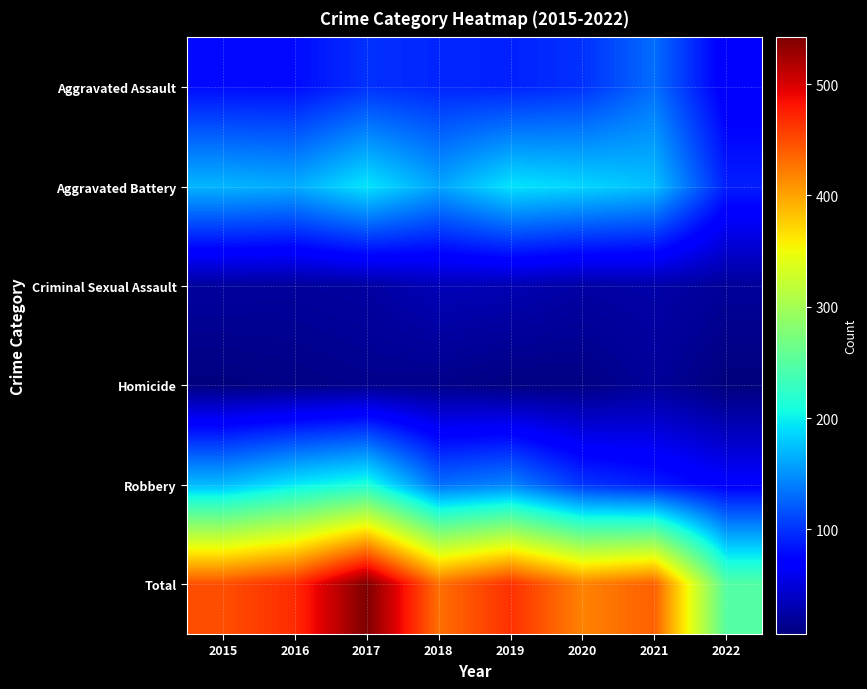

What is the total value across all series at 2016?

938